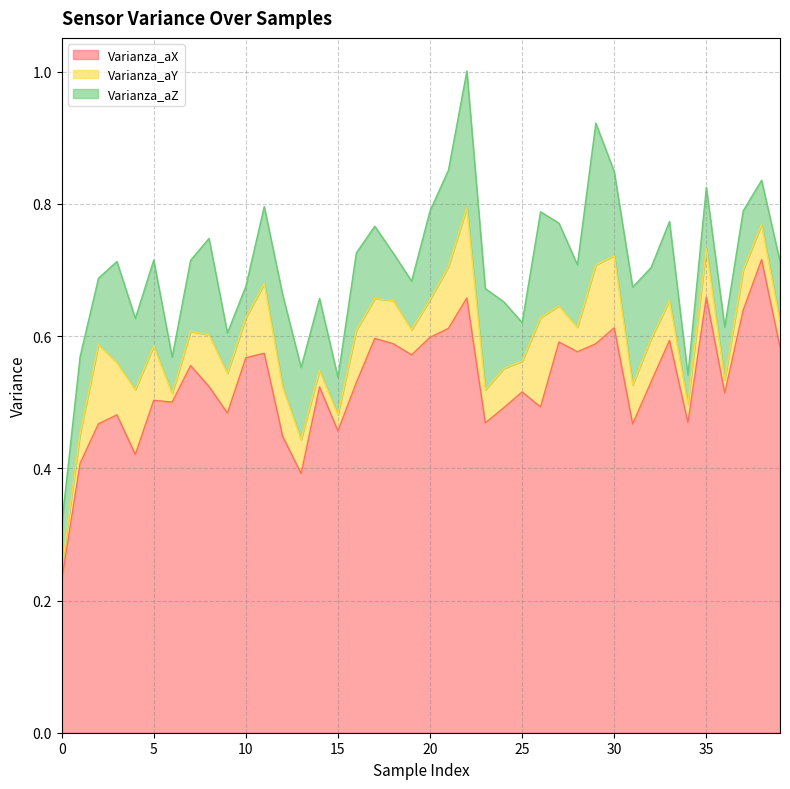

True or false: Varianza_aX has more than 0 points higher than both neighbors.

True